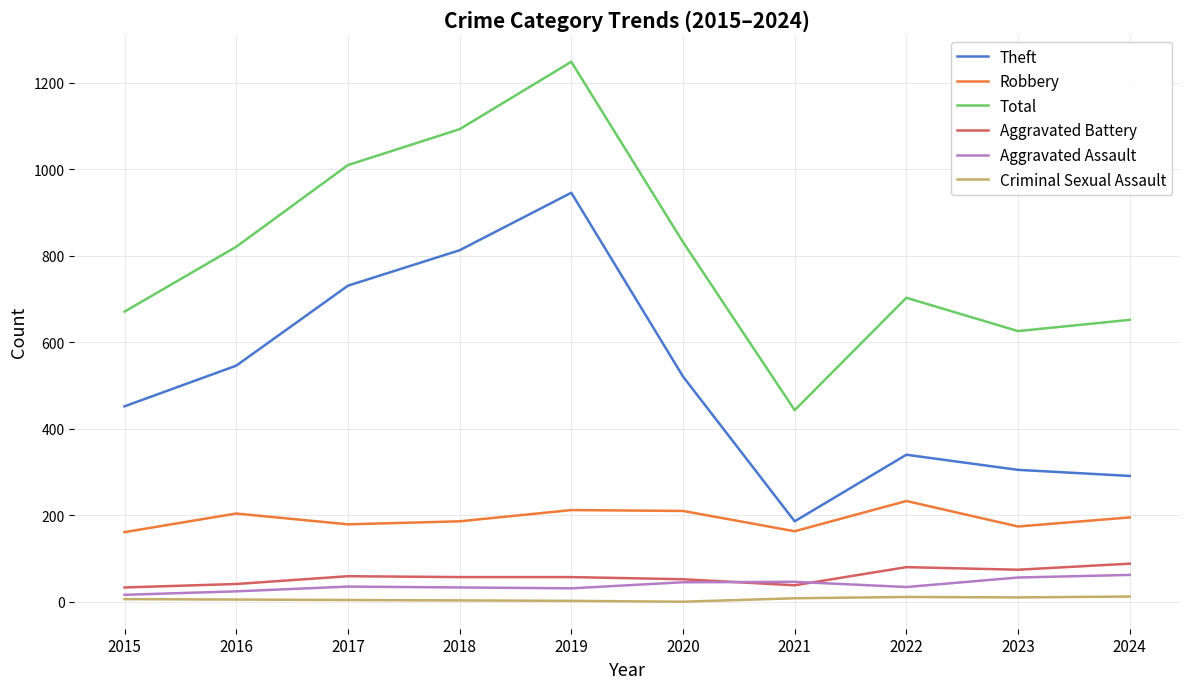

True or false: Aggravated Assault and Robbery cross at least once.

False